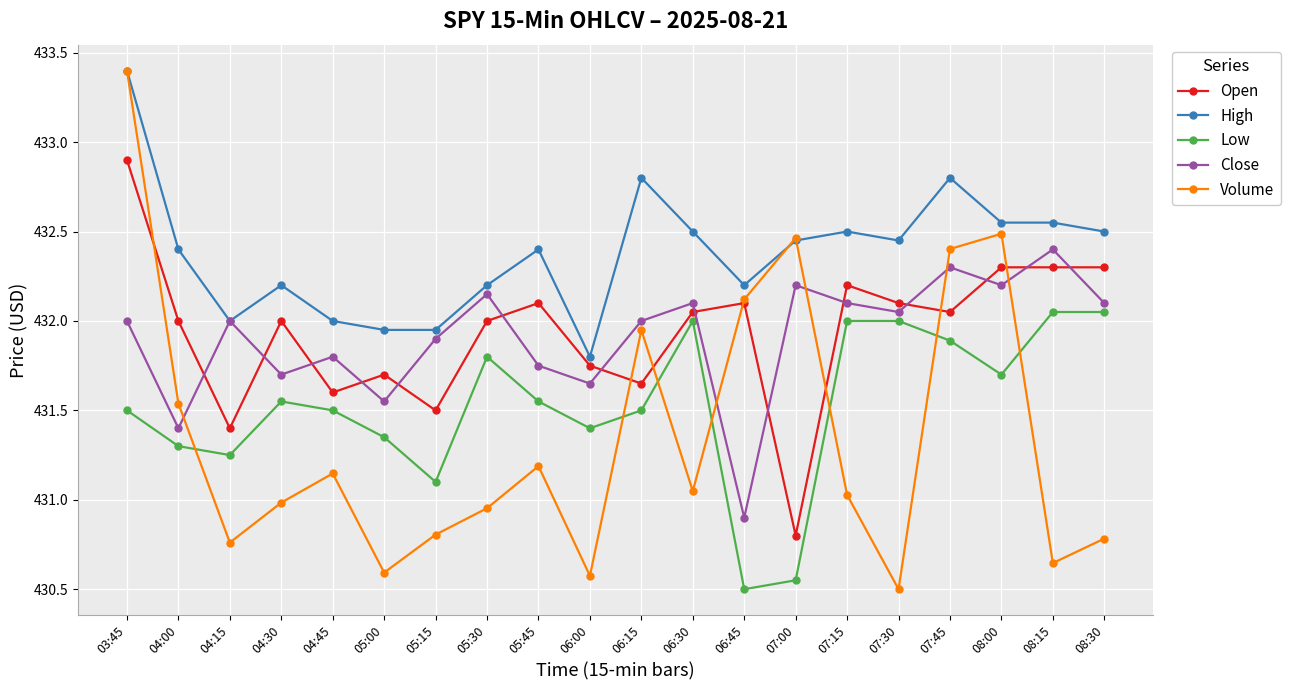

Does the chart have visible grid lines?

Yes